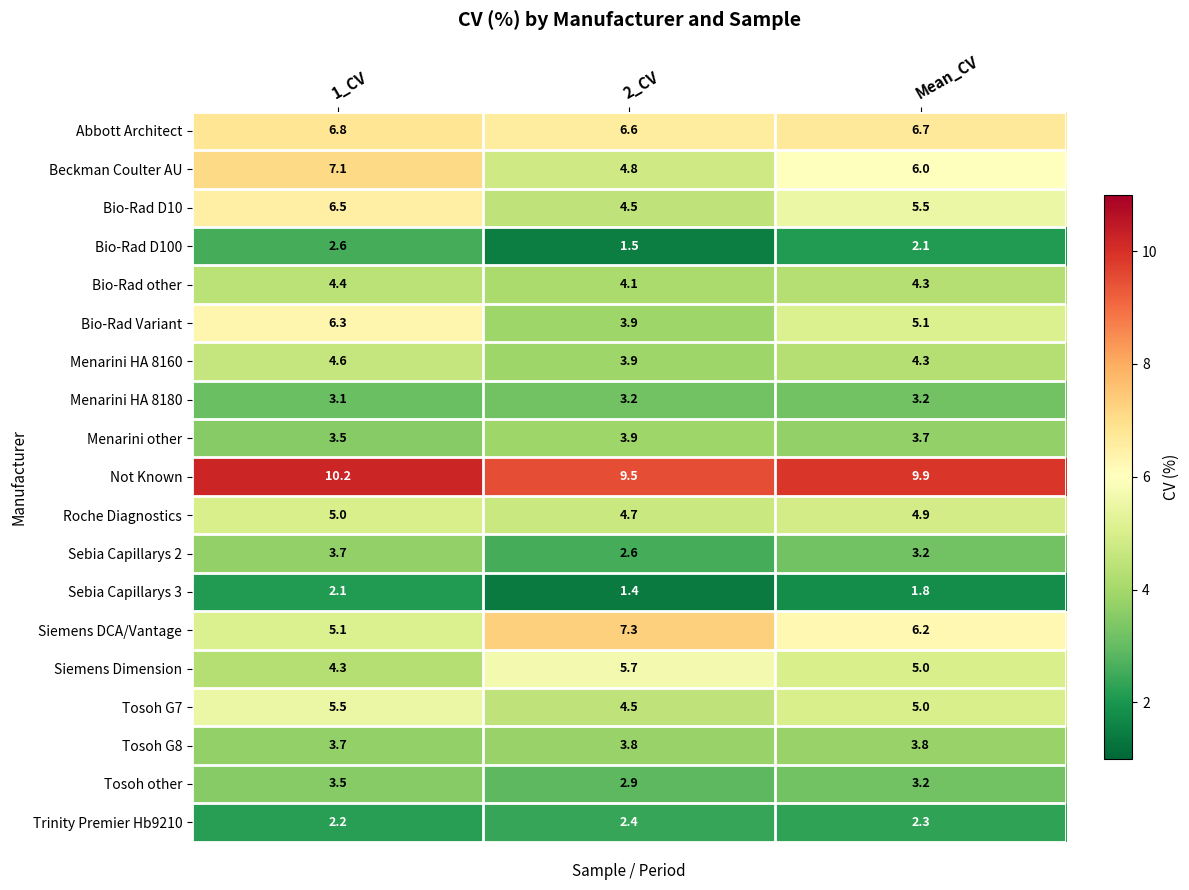

What is the sum of the Tosoh G8 values at 1_CV and 2_CV?

7.5